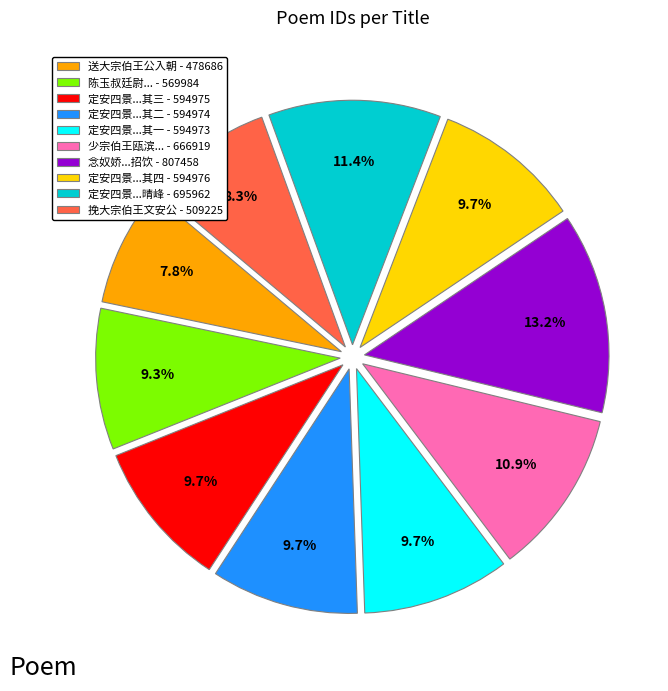

Does 定安四景...晴峰 - 695962 represent more than half of the total?

No